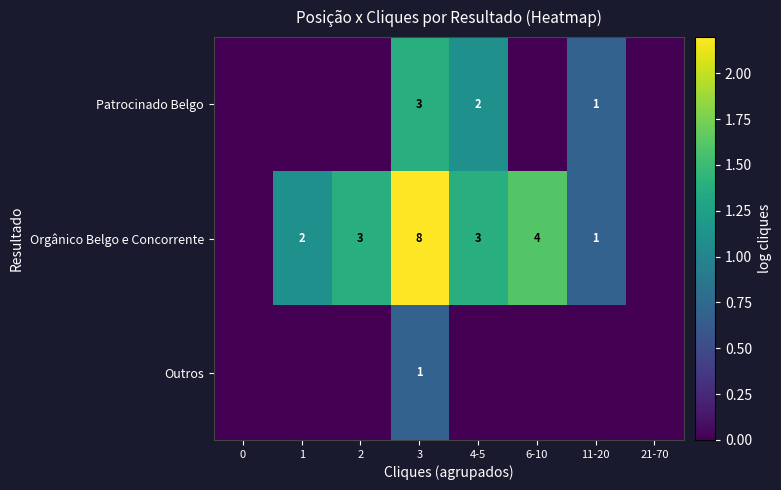

What is the total value across all series at 3?

12